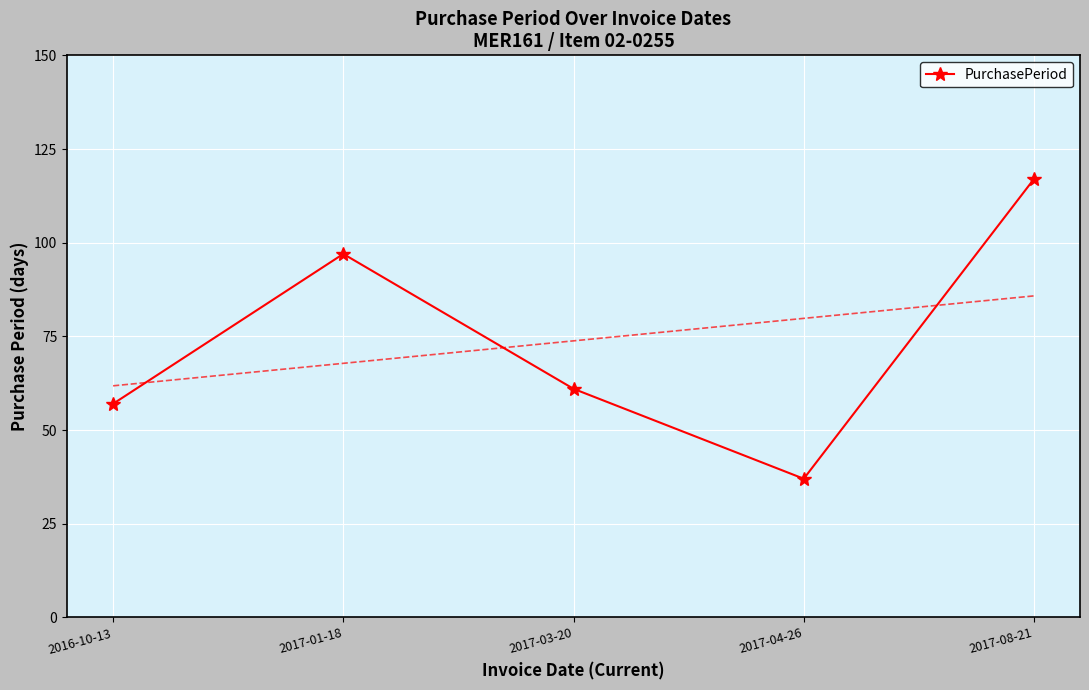

Reading left to right, transcribe all the data shown in this chart.

2016-10-13=57	2017-01-18=97	2017-03-20=61	2017-04-26=37	2017-08-21=117